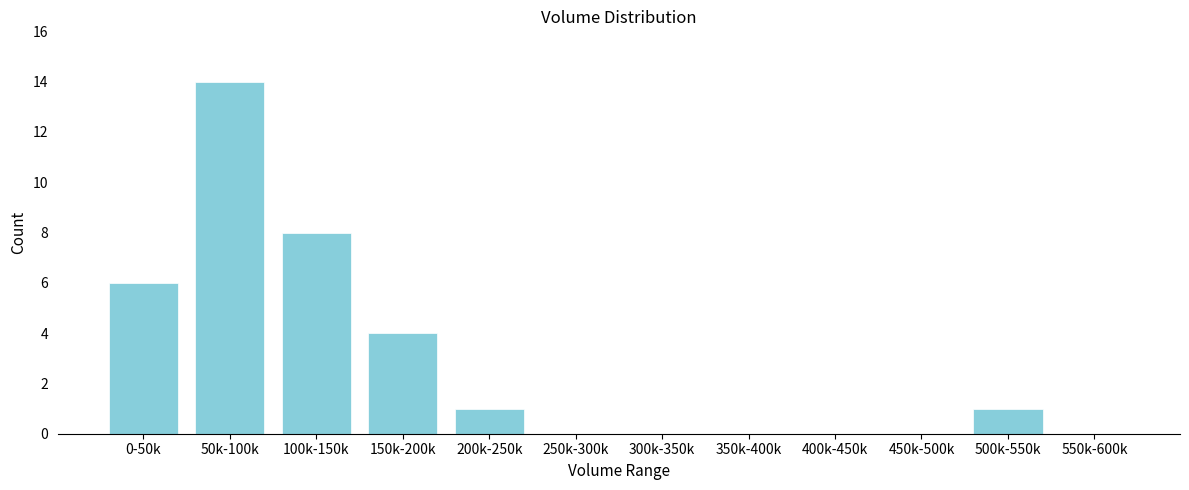

Reading left to right, extract all data points from this chart.

0-50k=6	50k-100k=14	100k-150k=8	150k-200k=4	200k-250k=1	250k-300k=0	300k-350k=0	350k-400k=0	400k-450k=0	450k-500k=0	500k-550k=1	550k-600k=0